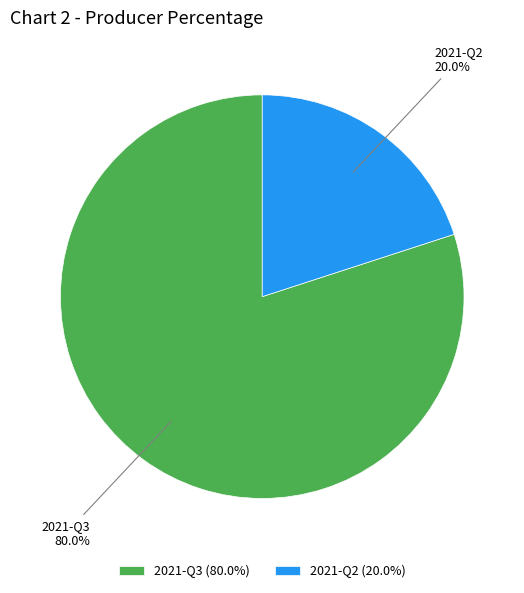

Is the sum of 2021-Q2 and 2021-Q3 greater than half?

Yes